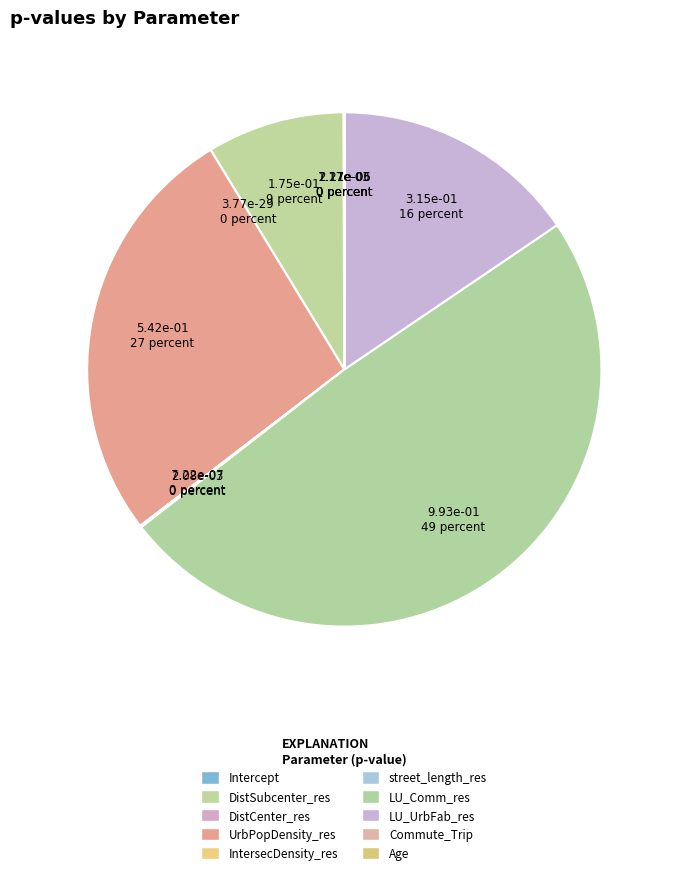

Combined, what portion of the pie is Age and LU_UrbFab_res?

15.5%